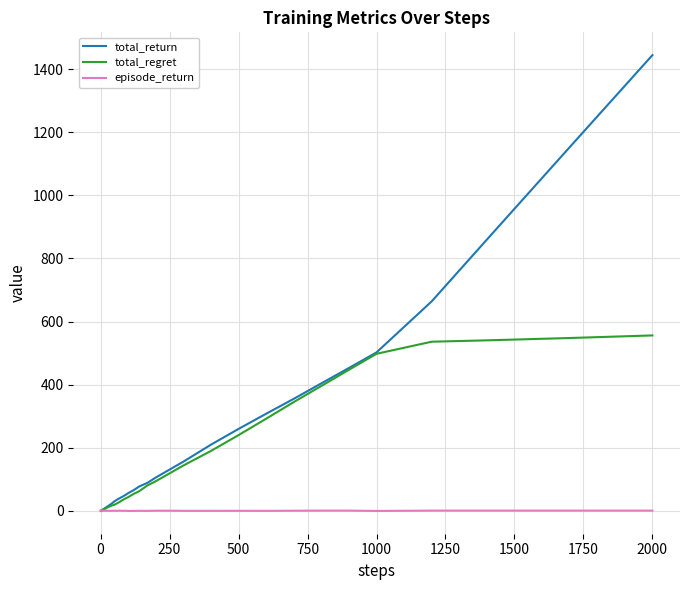

Rank the series by their maximum value, from lowest to highest.

episode_return, total_regret, total_return